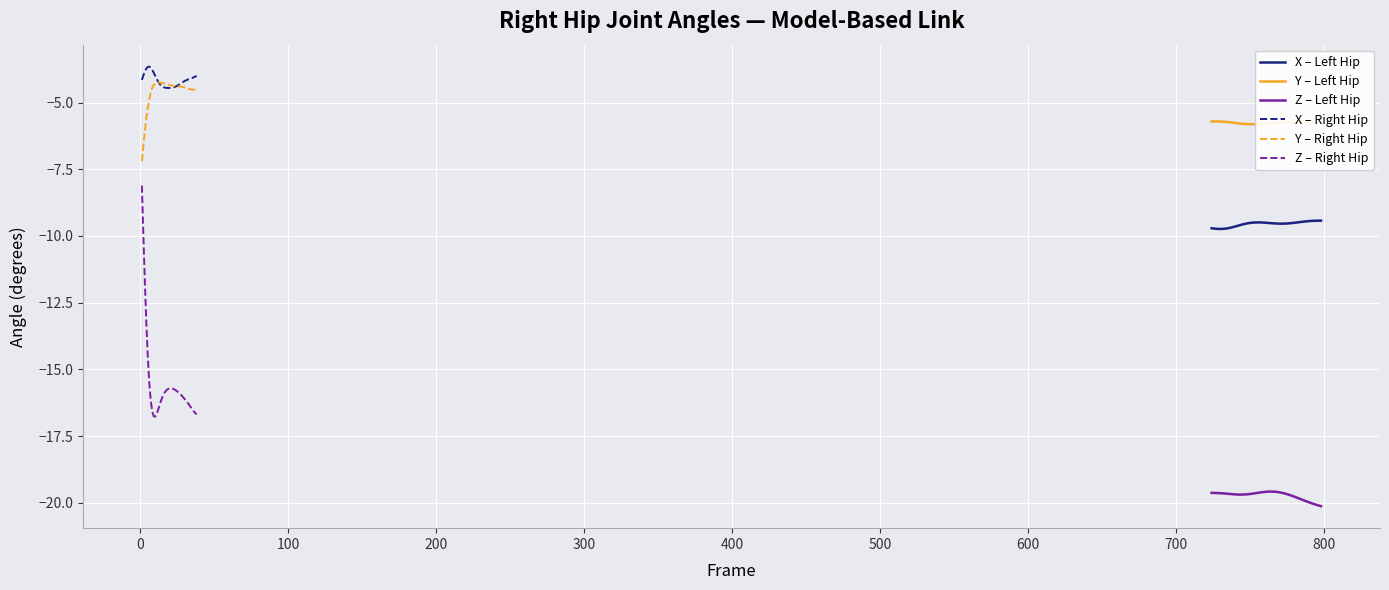

What is the highest value of the Y – Left Hip series?

-5.7